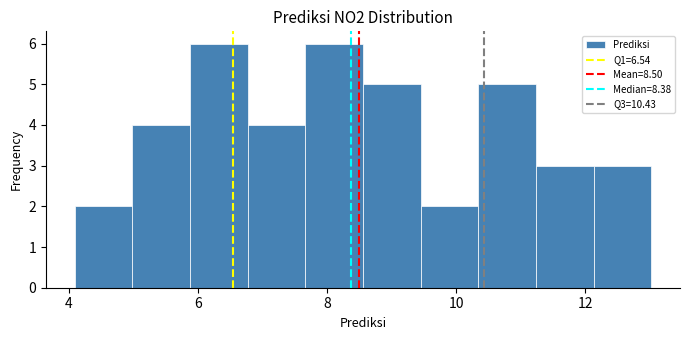

How tall is the bar that spans 5.8 to 6.8 on the x-axis? Neither the bar edges nor the heights are printed on the chart, so give them approximately, as read against the axes.

6